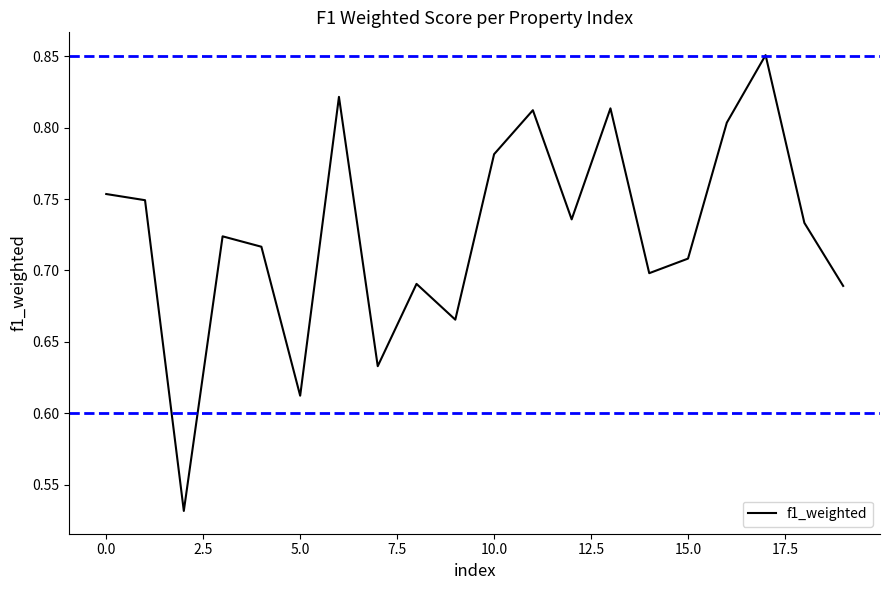

What is the average value?

0.7